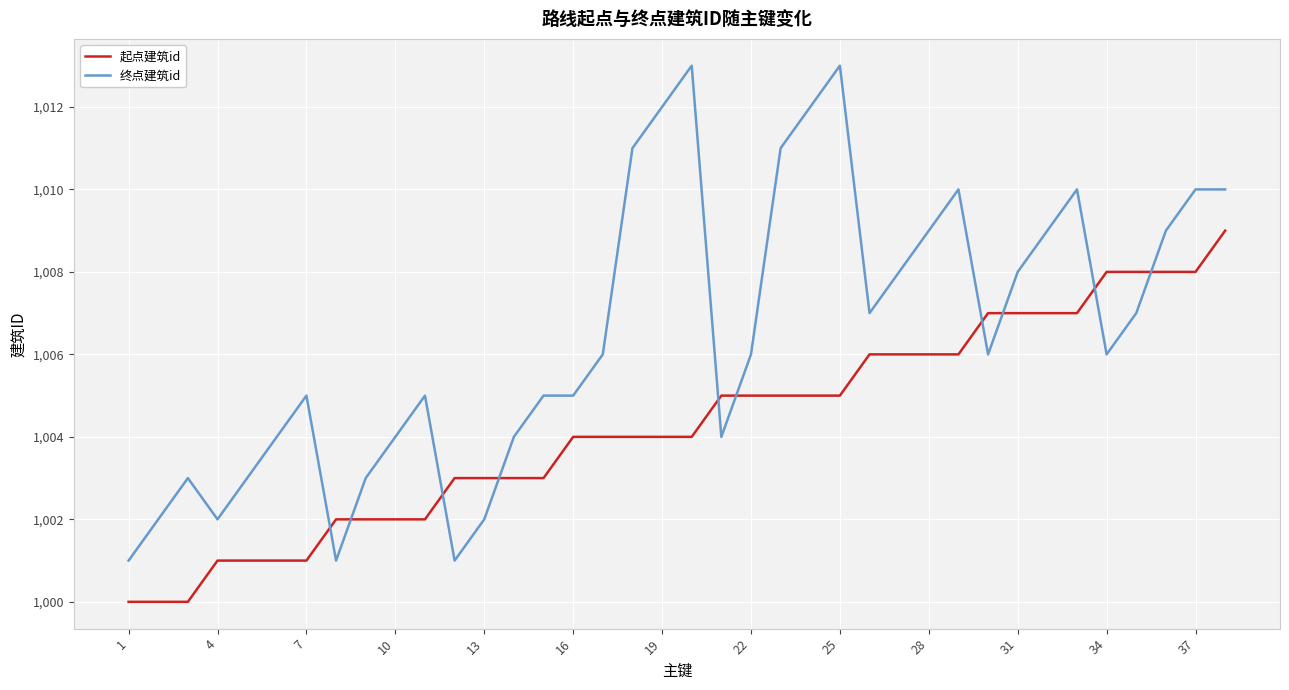

How many intersections are there between 终点建筑id and 起点建筑id?

10